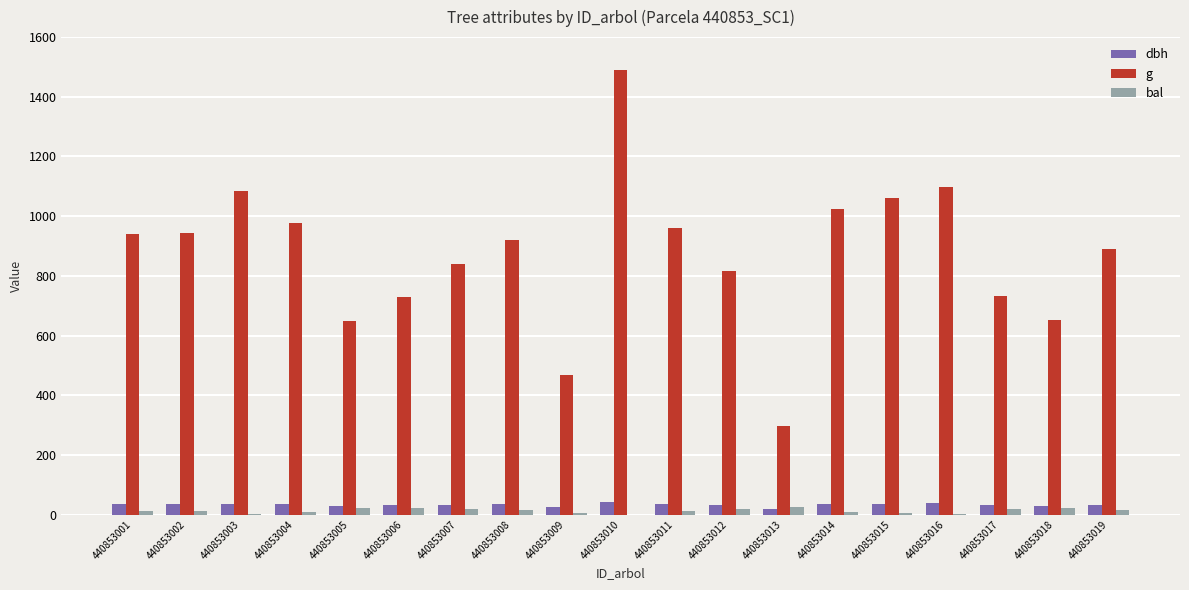

Is the value of bal at 440853010 greater than the value of g at 440853009?

No